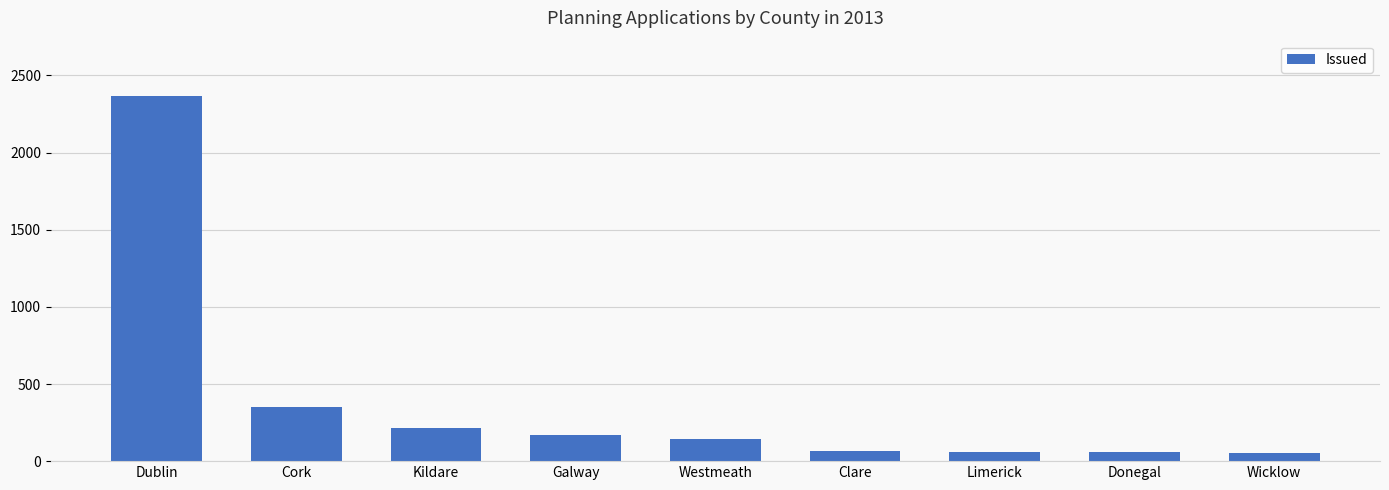

What is the difference between the maximum and minimum values?

2315